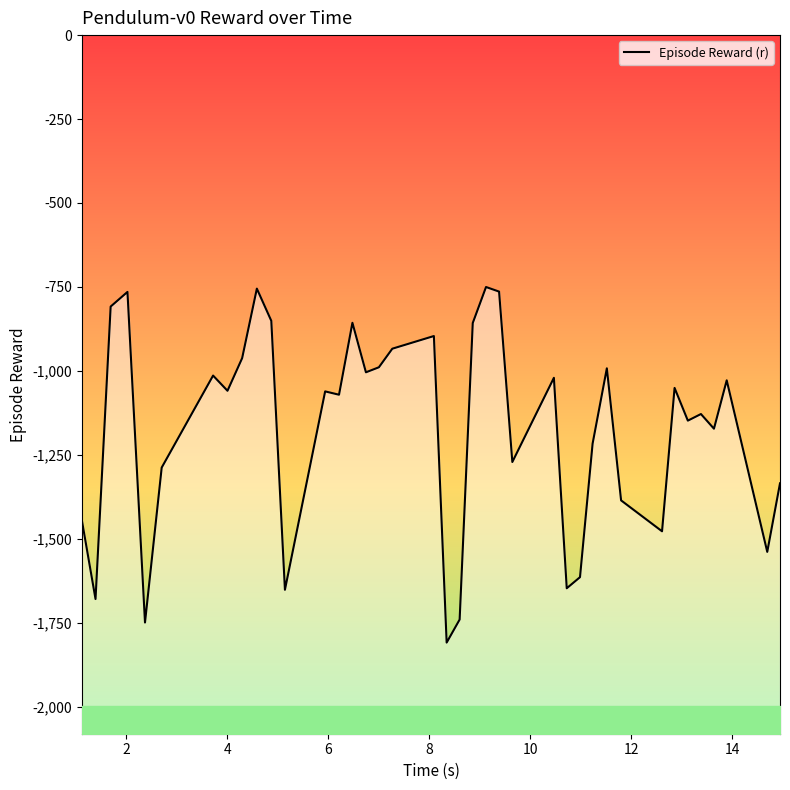

How many interior local valleys (lower than both neighbors) does the data have?

13